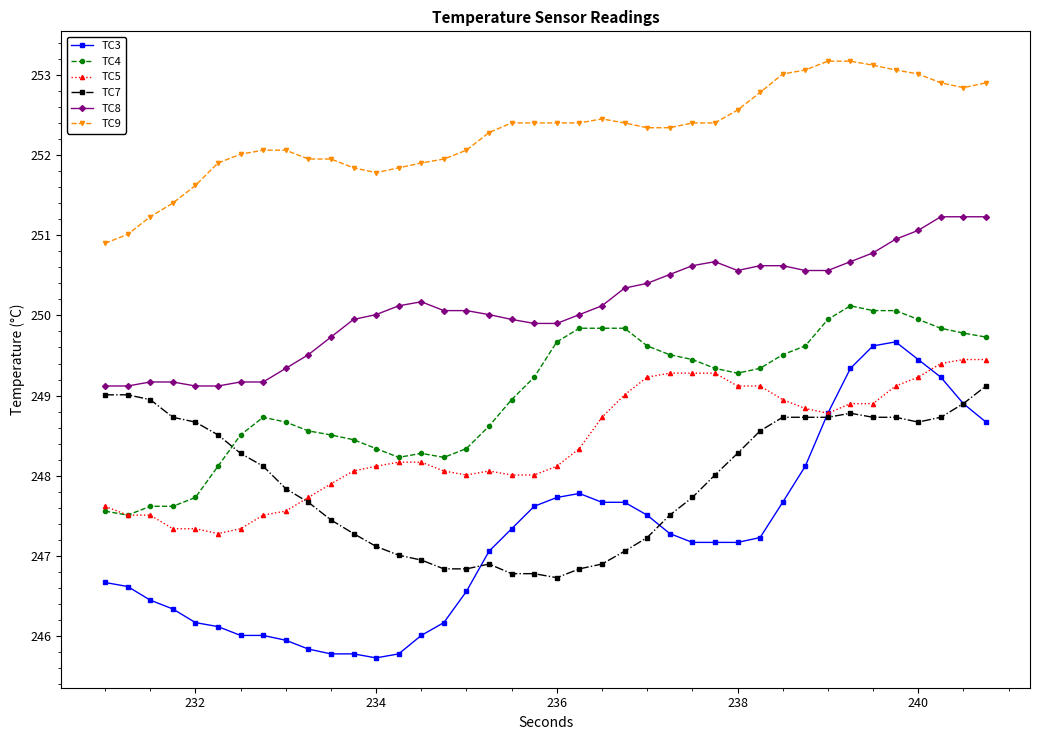

List the series in order of their peak value, highest first.

TC9, TC8, TC4, TC3, TC5, TC7